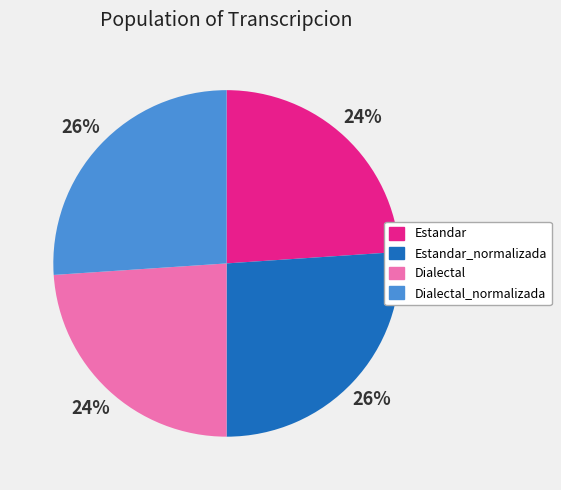

To the nearest percent, what is the difference between the Dialectal_normalizada and Estandar slice percentages?

2%